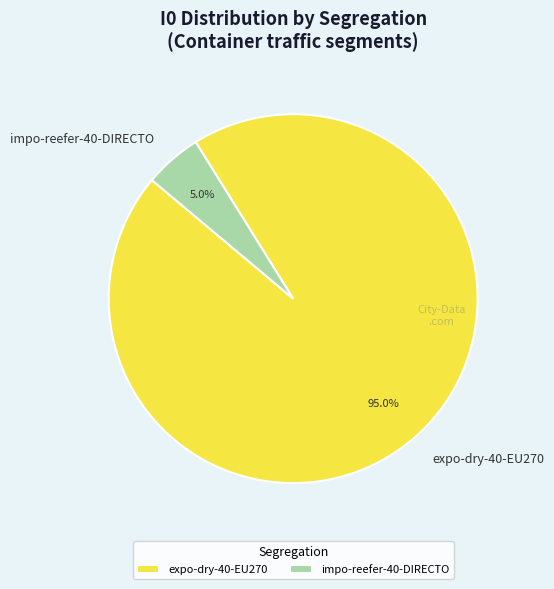

What is the majority slice?

expo-dry-40-EU270